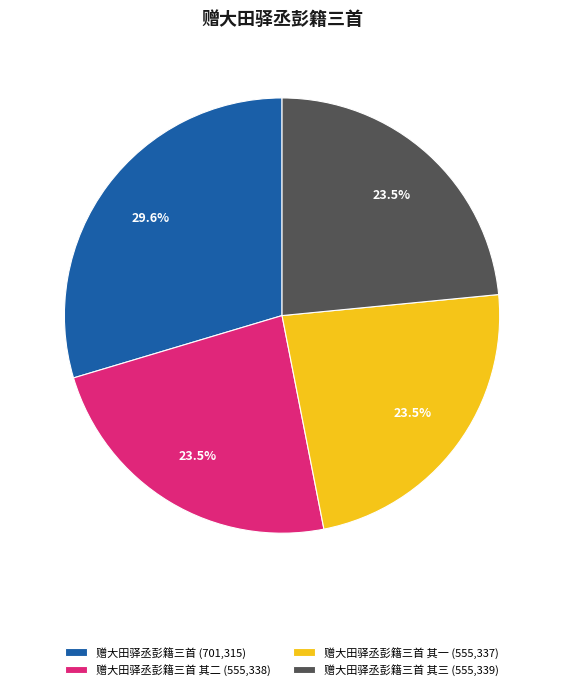

Count the number of slices in the pie.

4